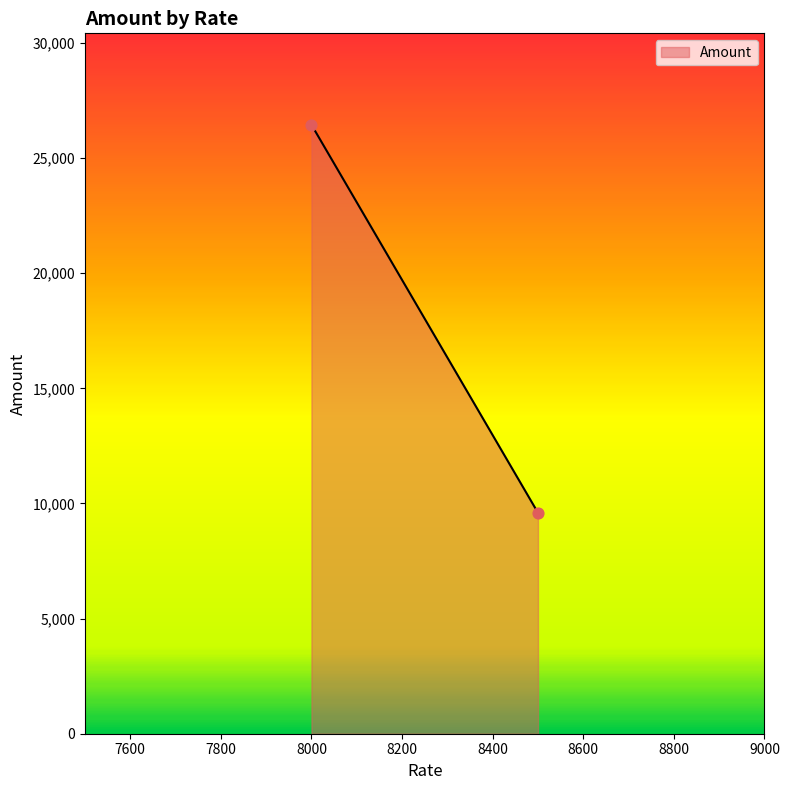

What is the range of X values (max minus min)?

500.0